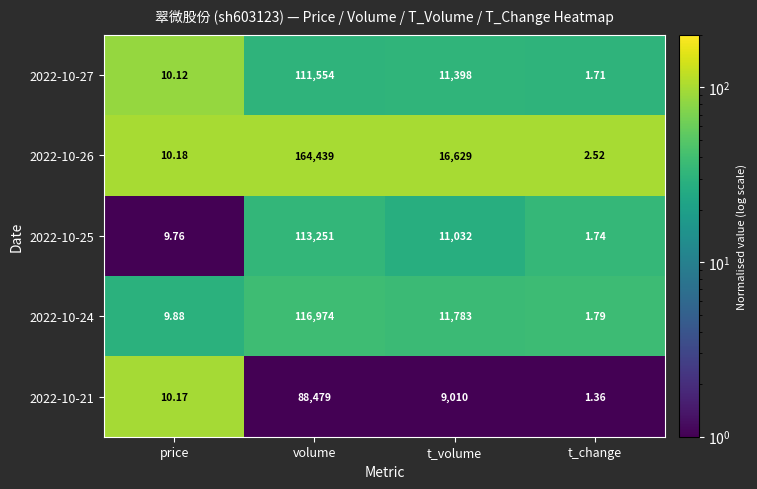

How many data points does each series have?

4